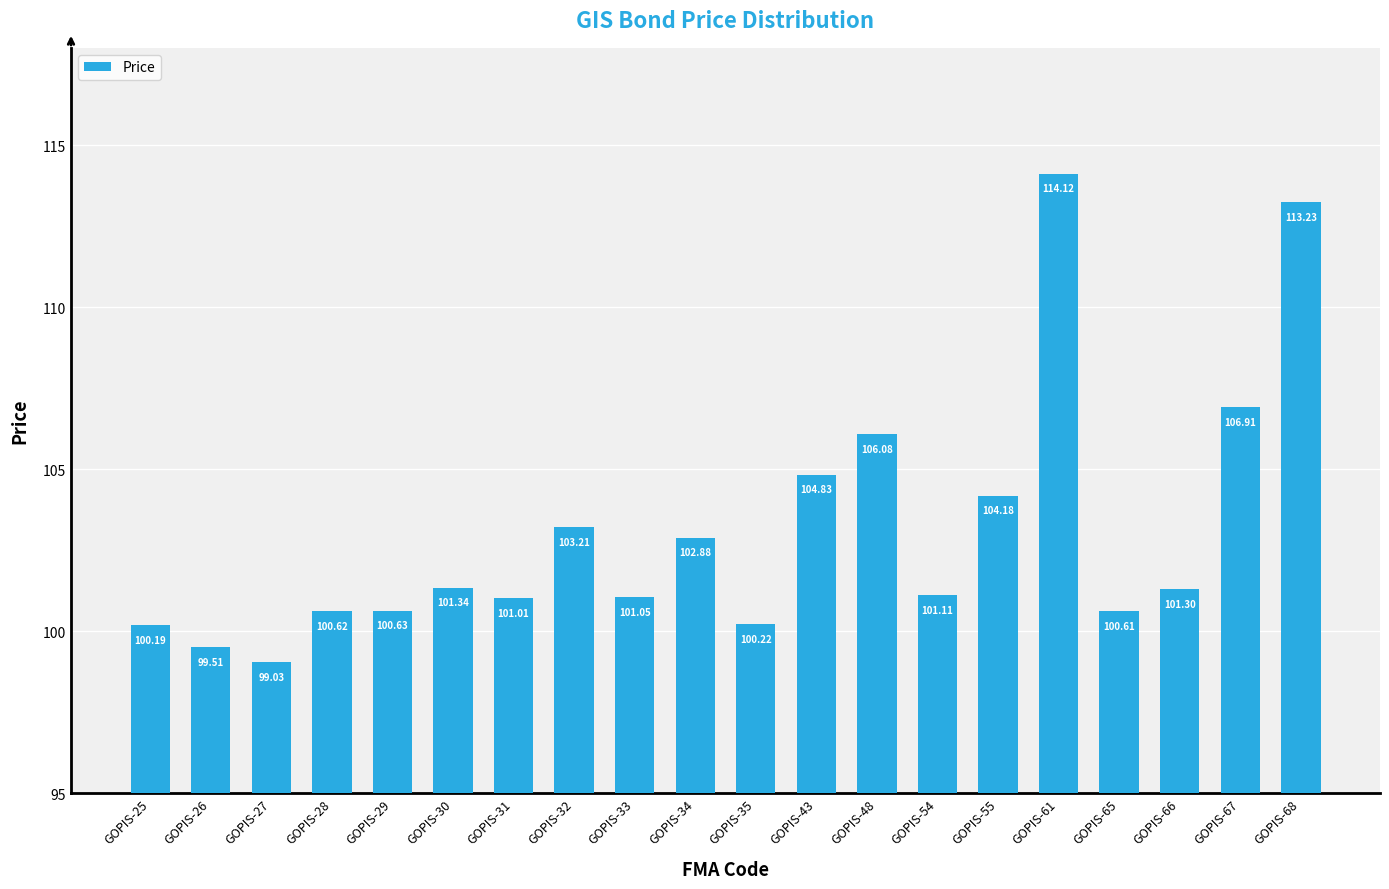

List the labels in order of value, largest first.

GOPIS-61, GOPIS-68, GOPIS-67, GOPIS-48, GOPIS-43, GOPIS-55, GOPIS-32, GOPIS-34, GOPIS-30, GOPIS-66, GOPIS-54, GOPIS-33, GOPIS-31, GOPIS-29, GOPIS-28, GOPIS-65, GOPIS-35, GOPIS-25, GOPIS-26, GOPIS-27